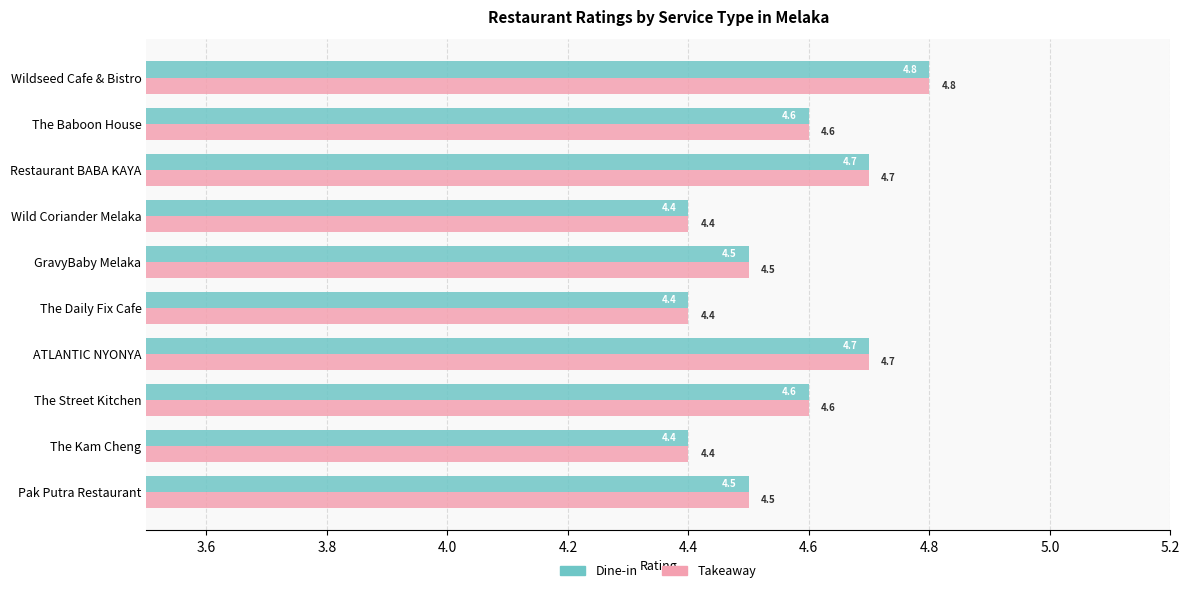

At how many categories does at least one series exceed 4?

10